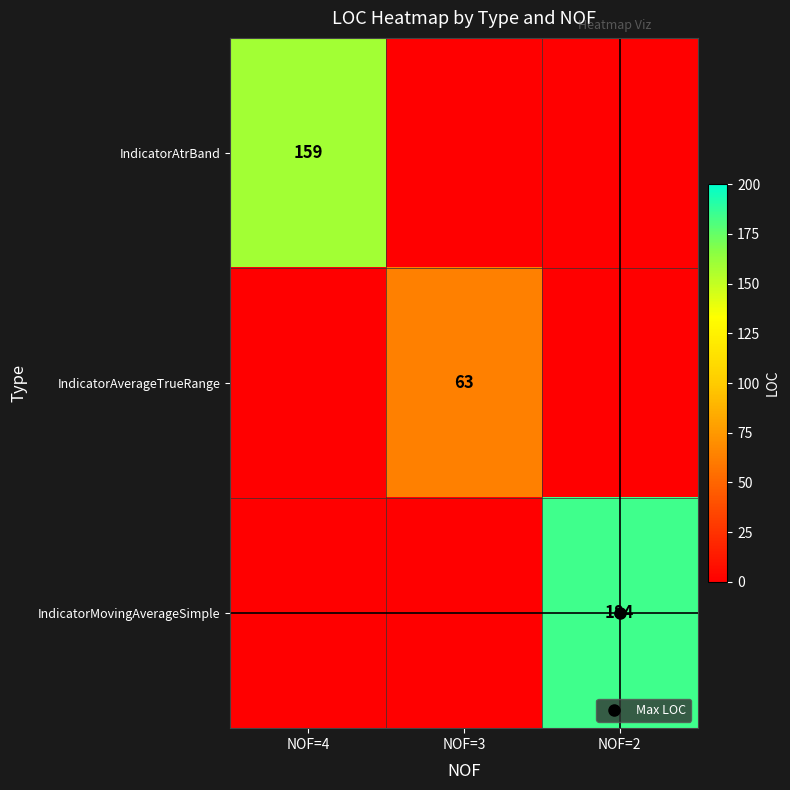

What is the maximum value for IndicatorAtrBand?

159